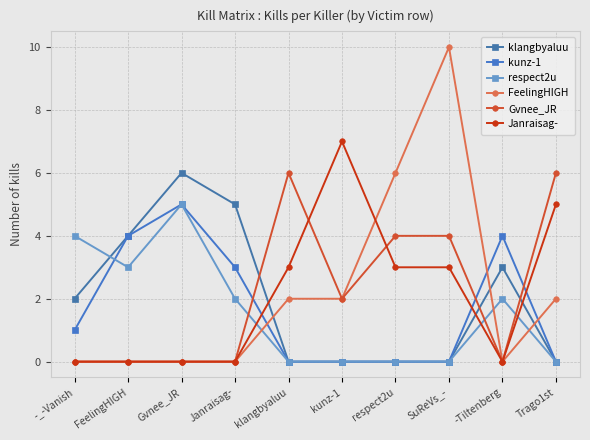

What are all the series names shown in the legend?

klangbyaluu, kunz-1, respect2u, FeelingHIGH, Gvnee_JR, Janraisag-